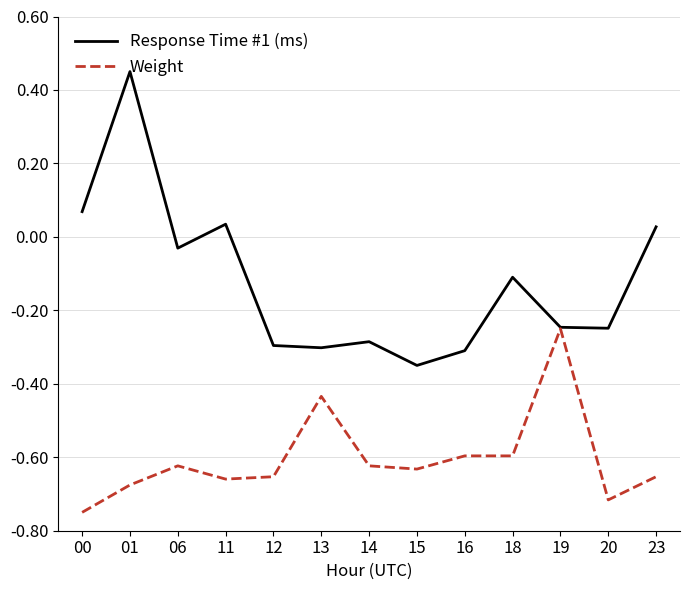

At which label does Response Time #1 (ms) first exceed 0?

00